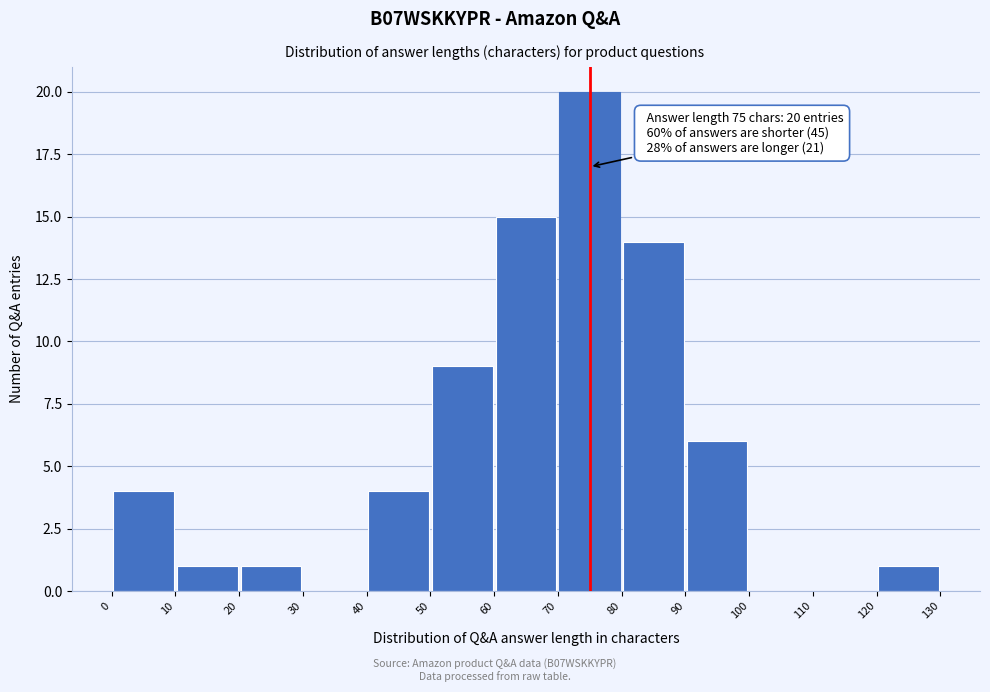

Over which range of the x-axis is the bar tallest?

70 to 80